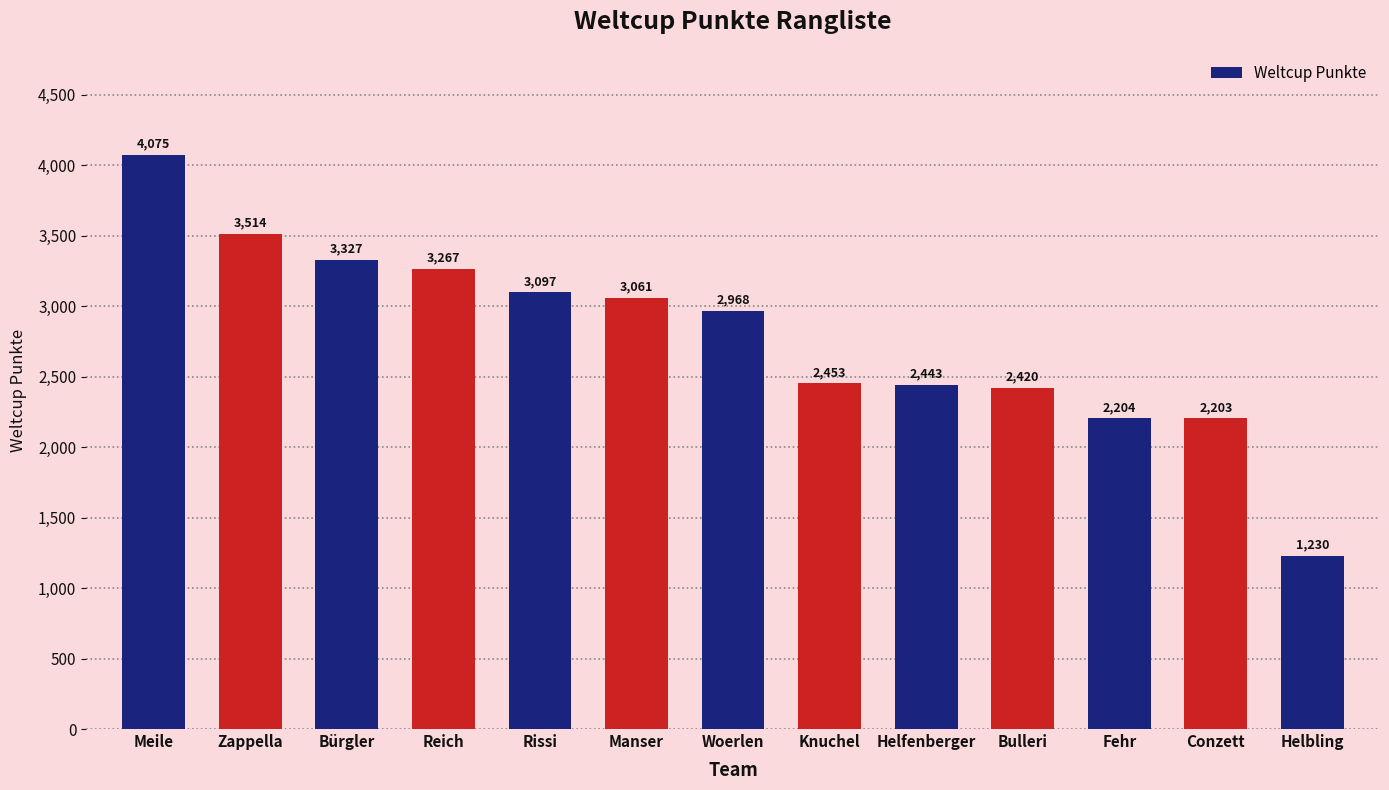

What is the minimum value shown in the chart?

1230